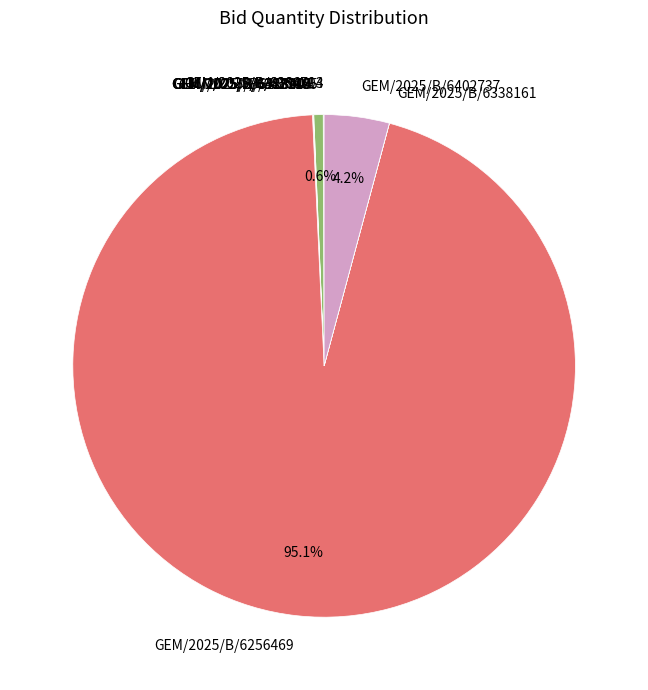

Which category has the biggest portion of the pie?

GEM/2025/B/6256469